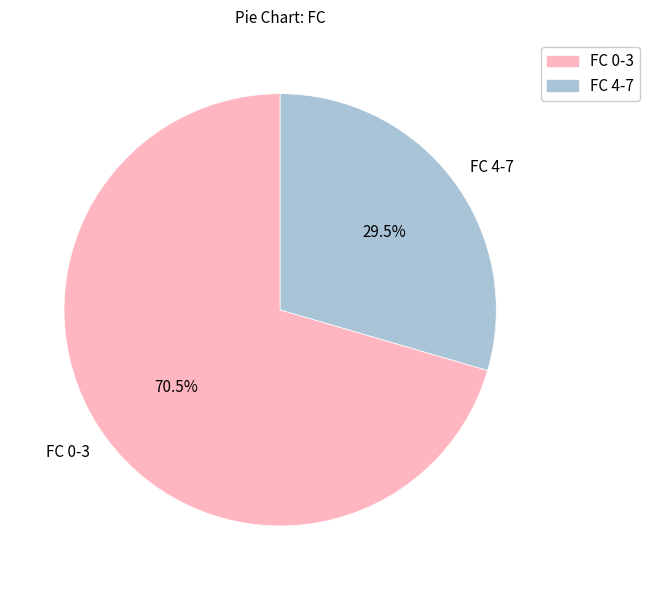

How many slices are in this pie chart?

2